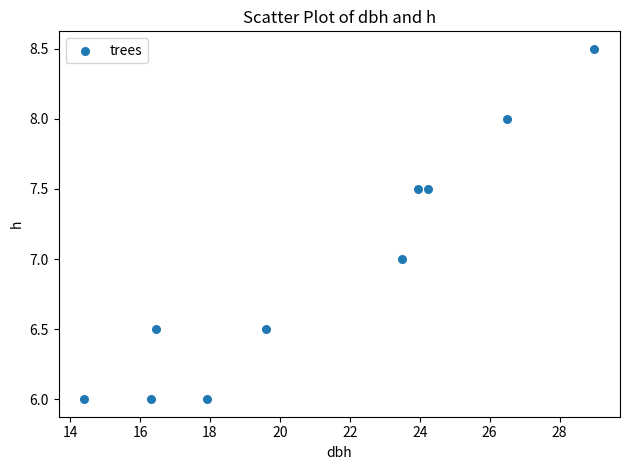

What is the average X value?

21.2